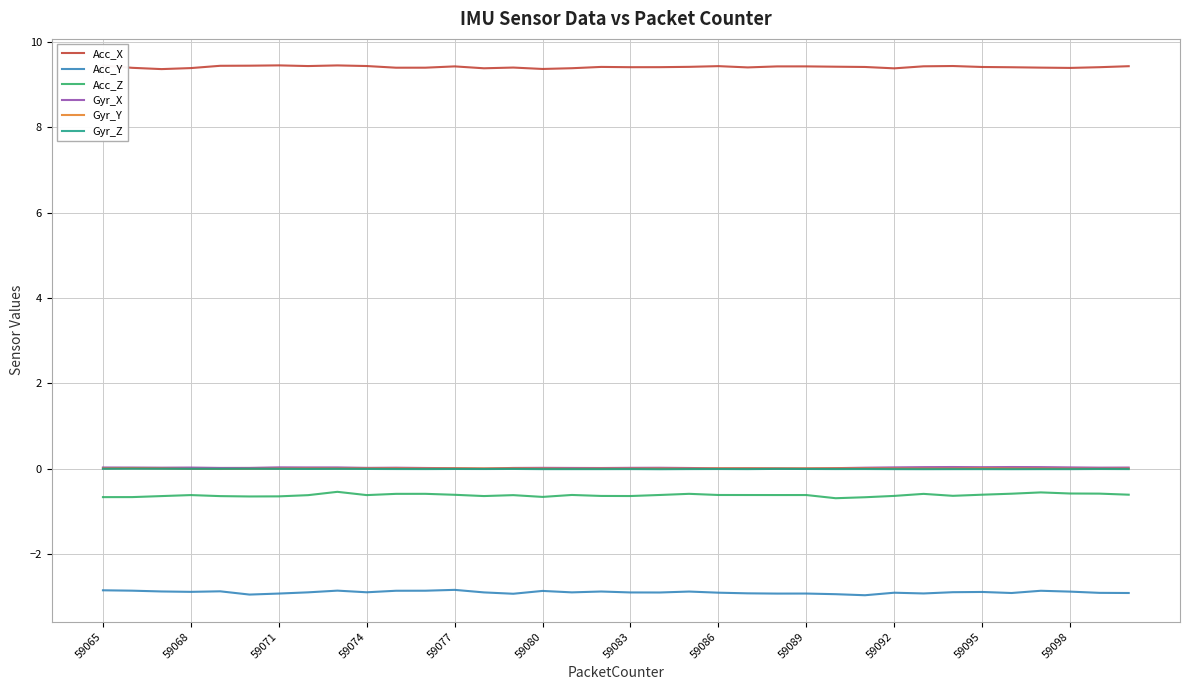

What is the smallest value displayed?

-3.0